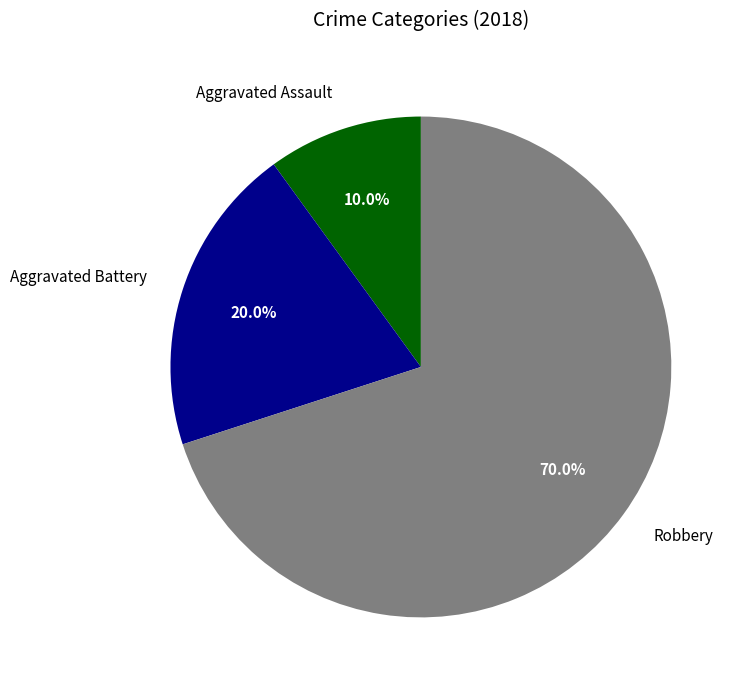

Rank the categories by value from highest to lowest.

Robbery, Aggravated Battery, Aggravated Assault